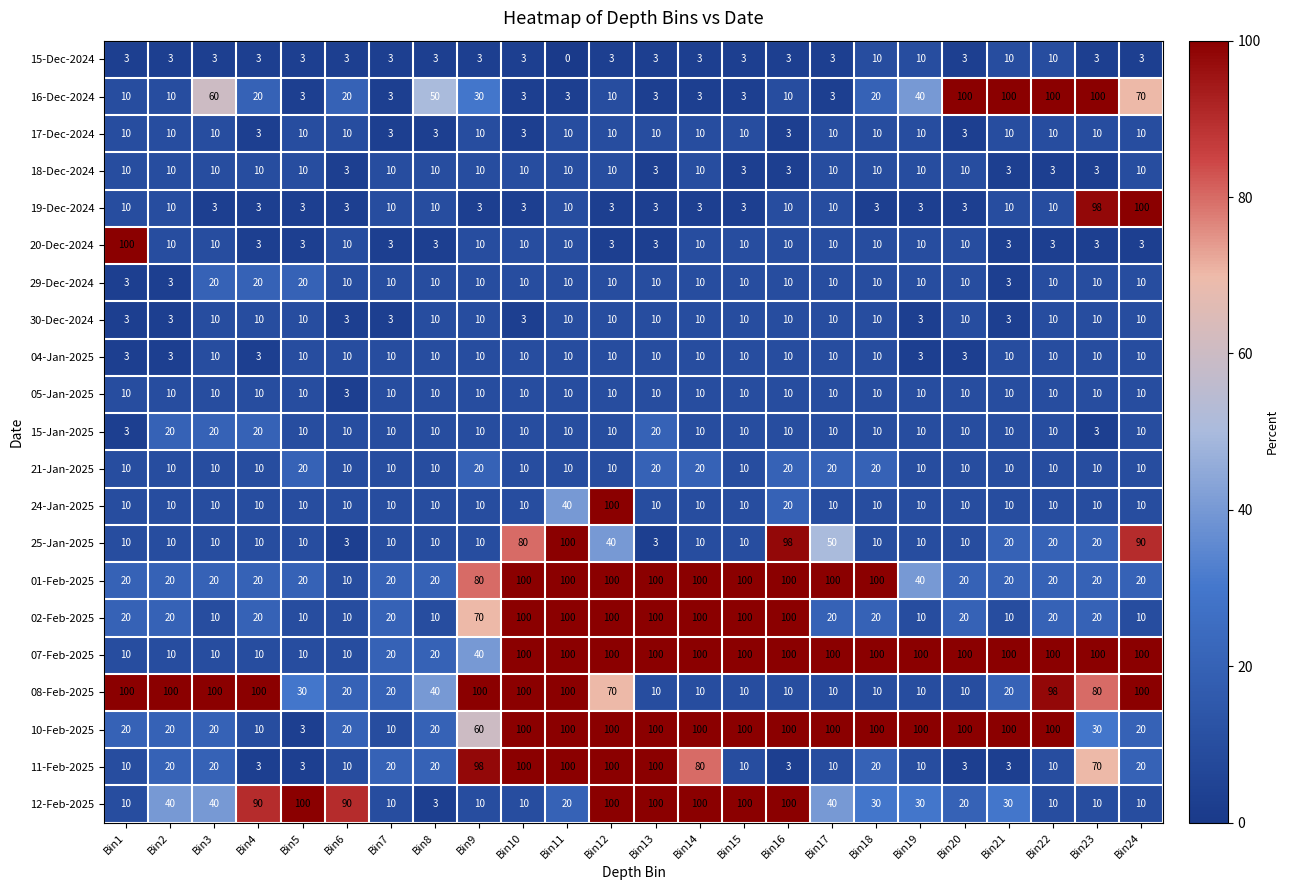

At which category is the sum across all series the highest?

Bin12